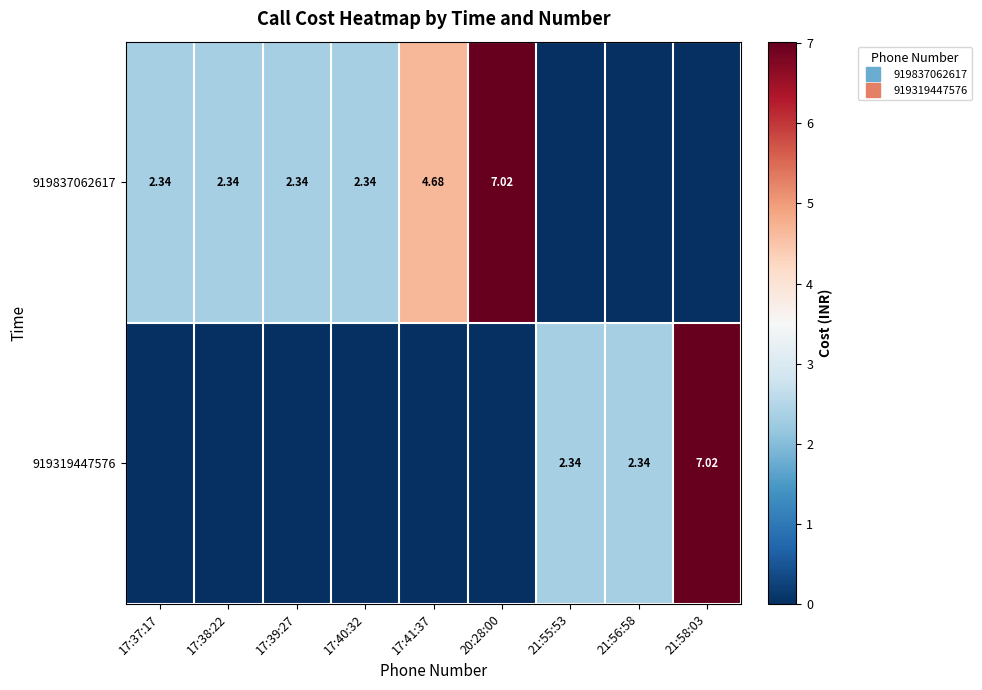

List the series in order of their peak value, highest first.

919837062617, 919319447576